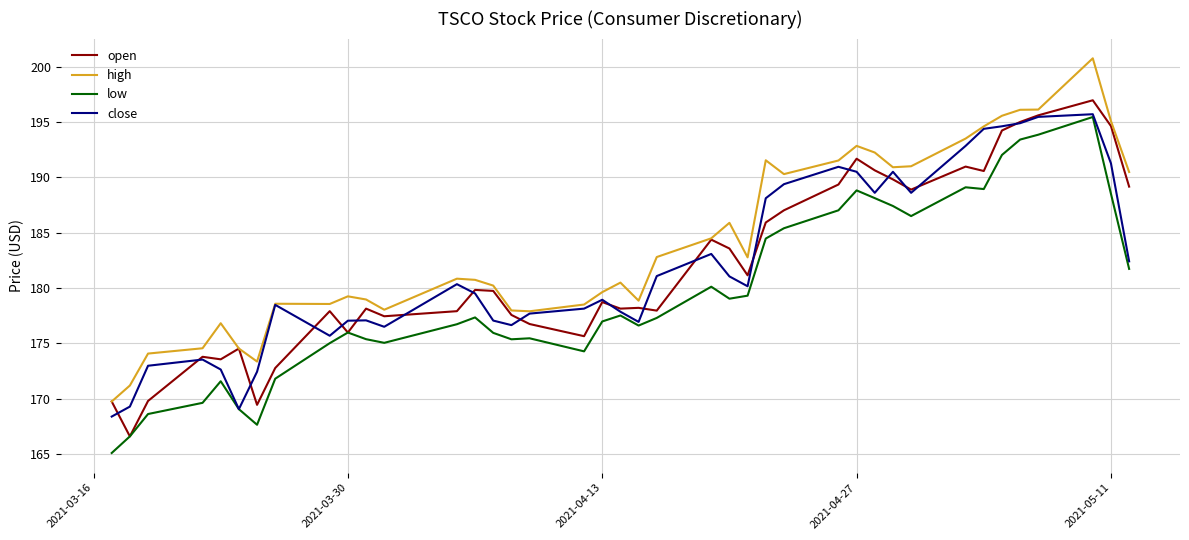

How many values in the open series exceed 179?

20